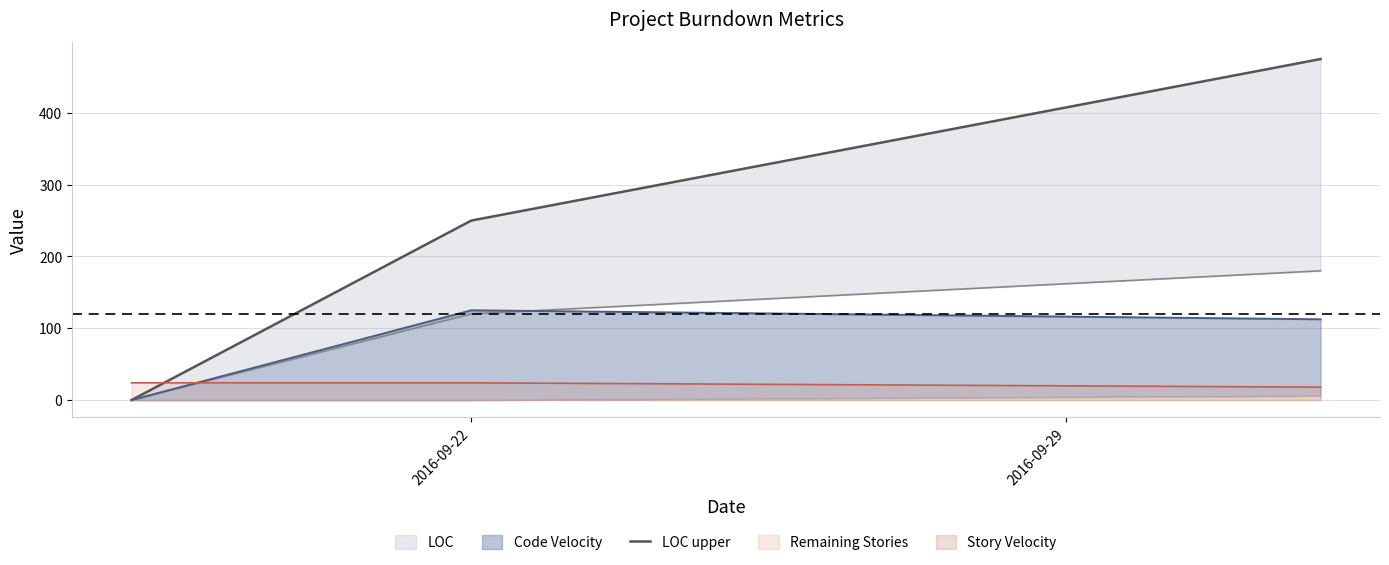

Which label corresponds to the smallest value in the chart?

2016-09-22